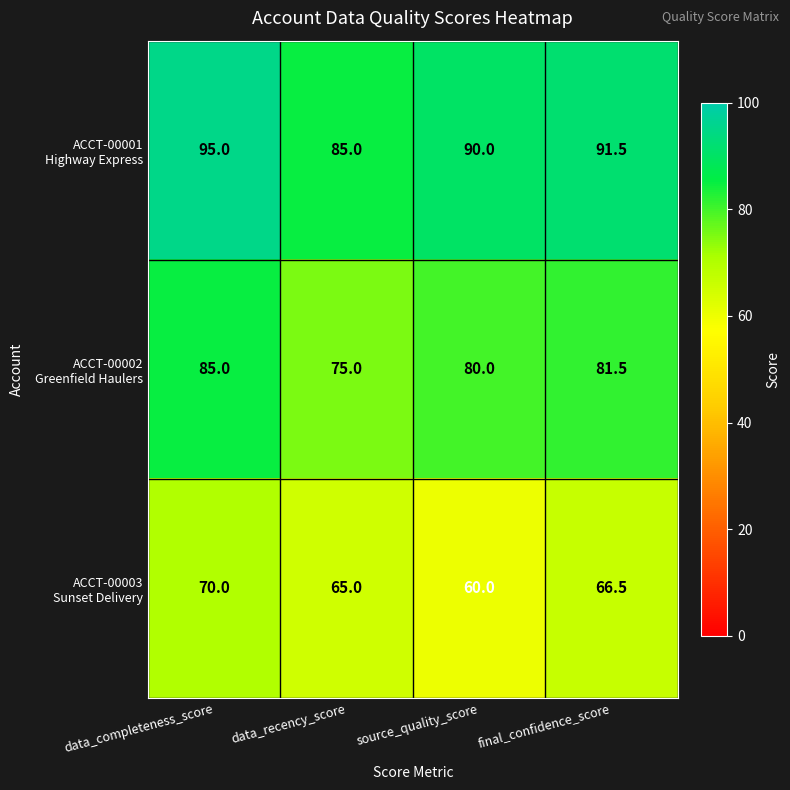

What is the difference between the highest and lowest values at final_confidence_score?

25.0